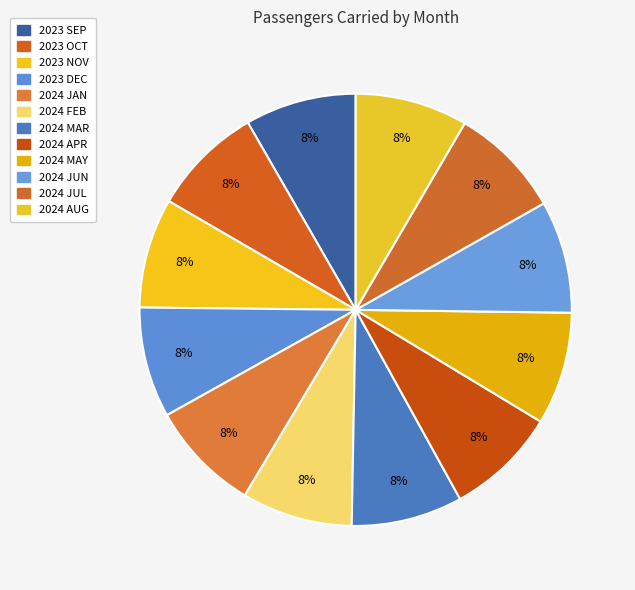

What is the change in value from 2023 OCT to 2024 JUL?

+80036